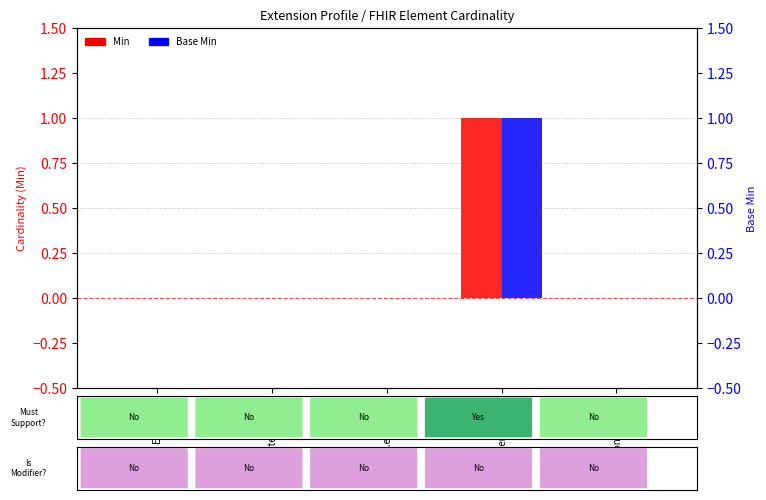

What is the label of the 1st bar from the right?

Extension.value[x]